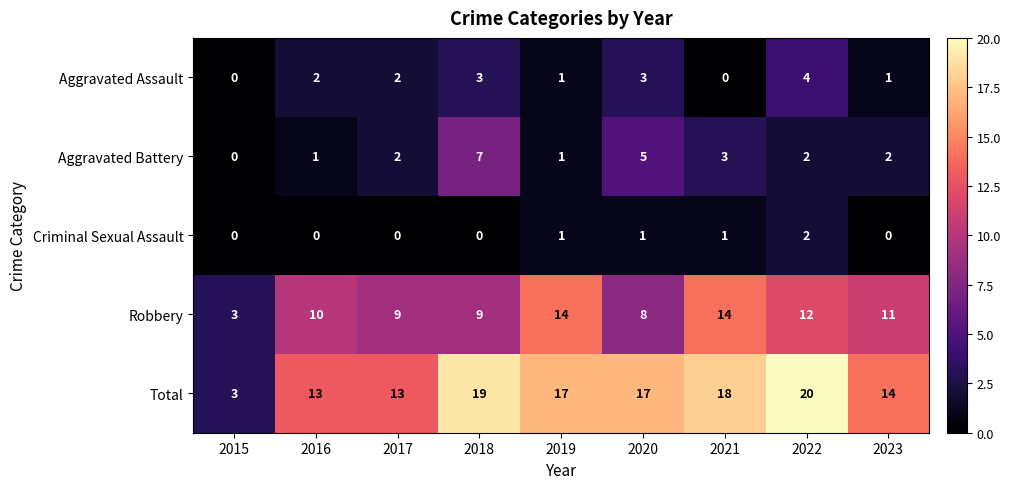

What is the difference between the maximum and minimum values in the Aggravated Battery series?

7